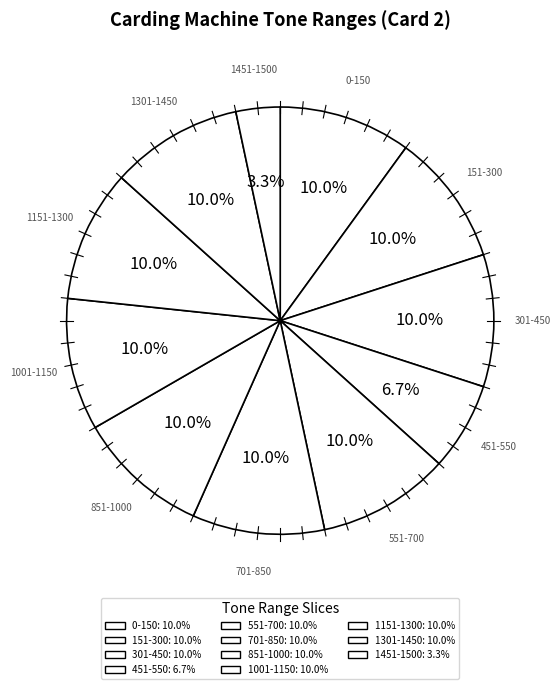

To the nearest percent, what is the combined percentage of 551-700 and 1001-1150?

20%